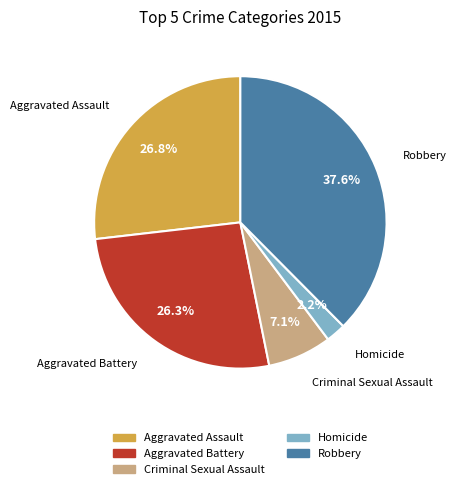

What percentage is the Robbery slice, to the nearest percent?

38%